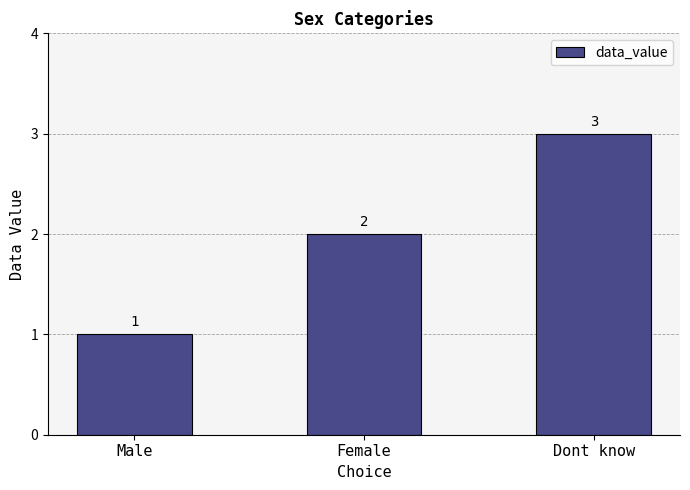

What is the change in value from Male to Female?

+1